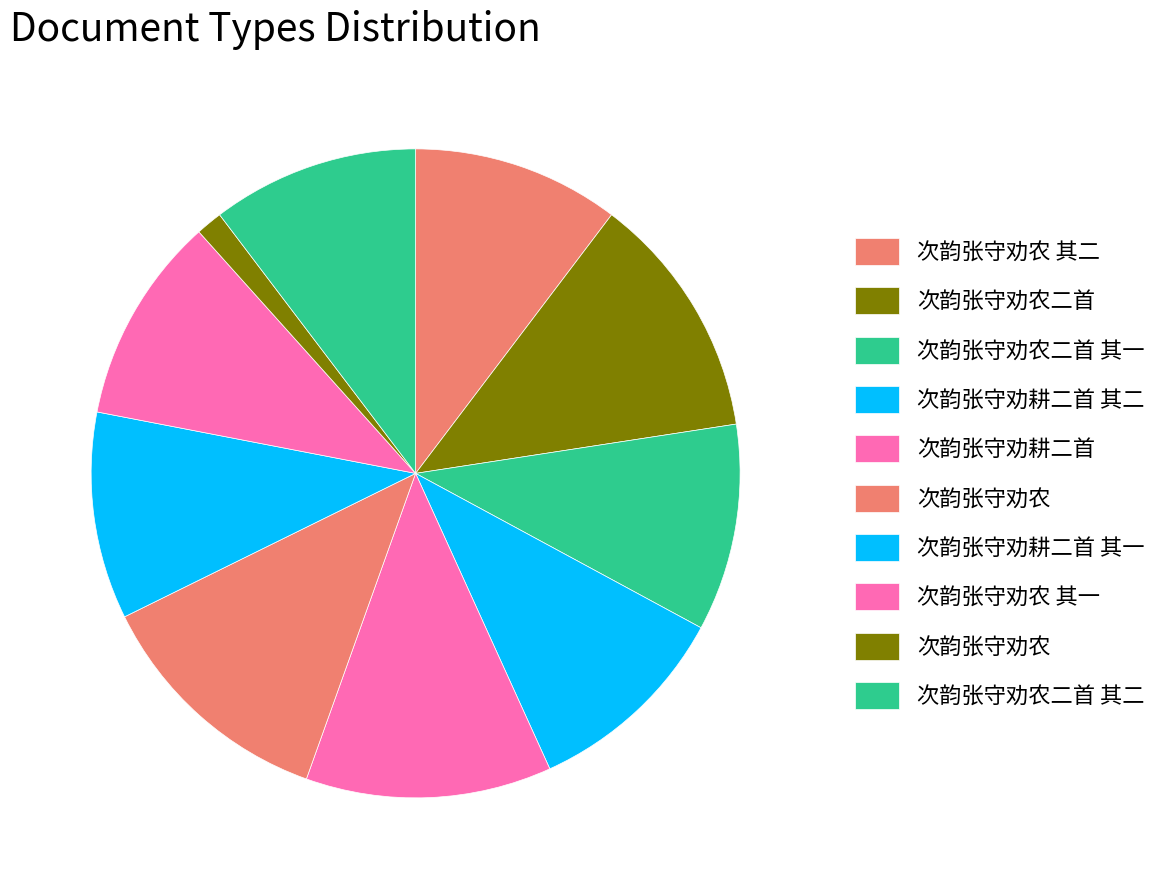

Does any single category account for the majority?

No